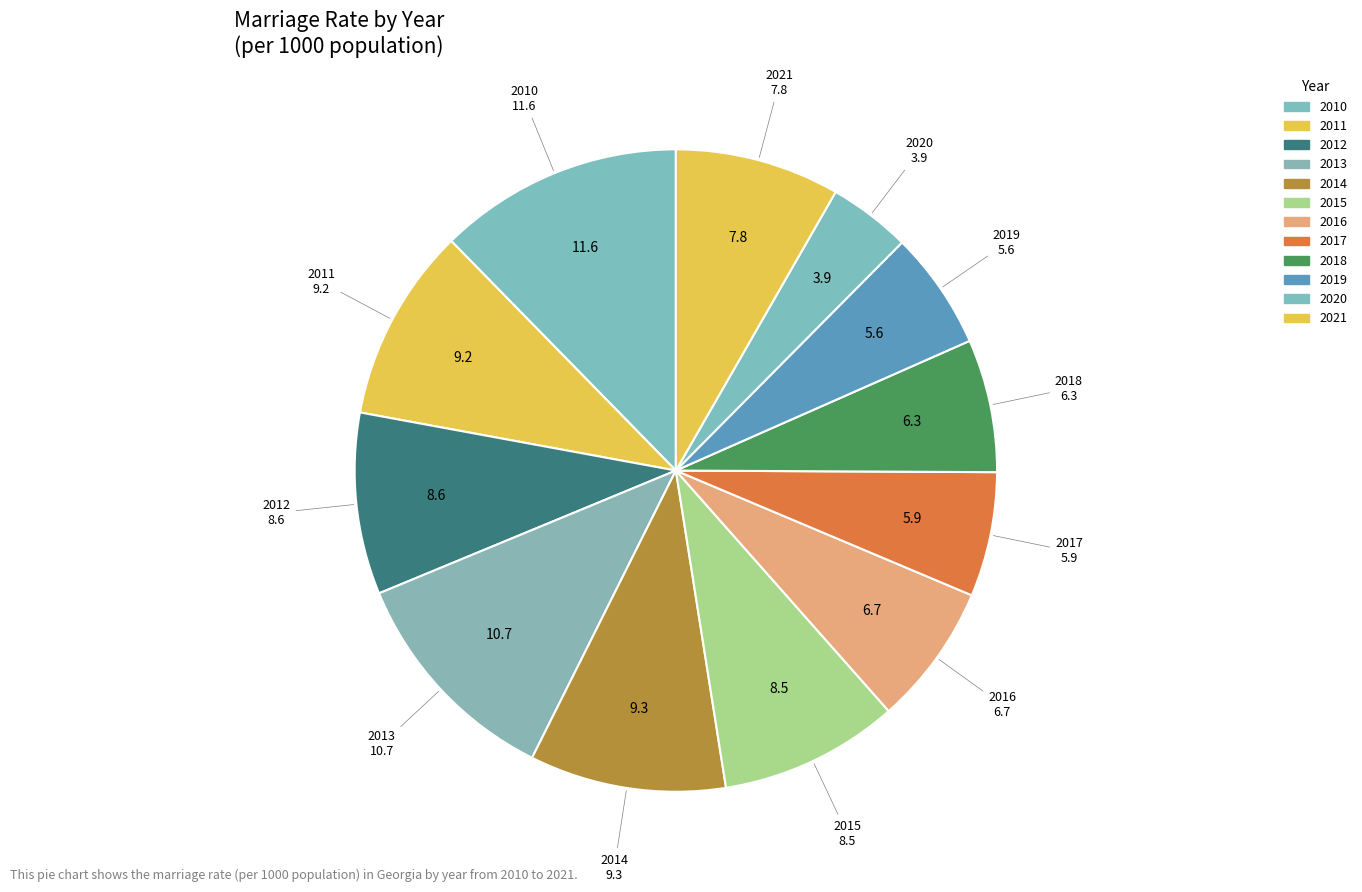

To the nearest percent, what is the combined percentage of 2015 and 2010?

21%